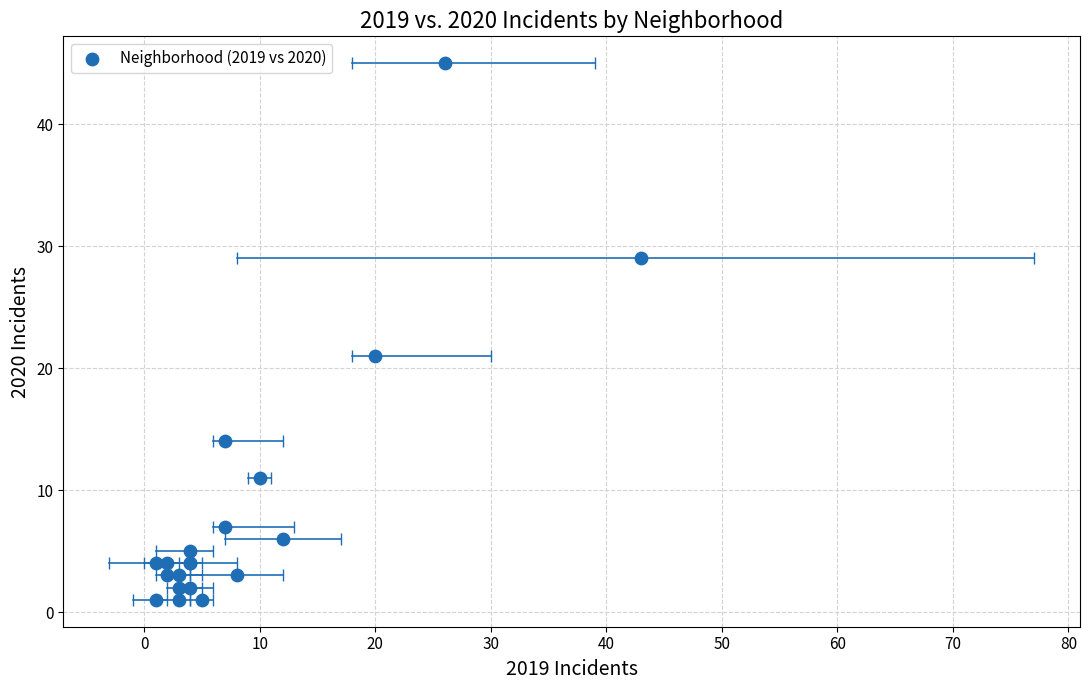

What Y value in the scatter plot is closest to 23?

21